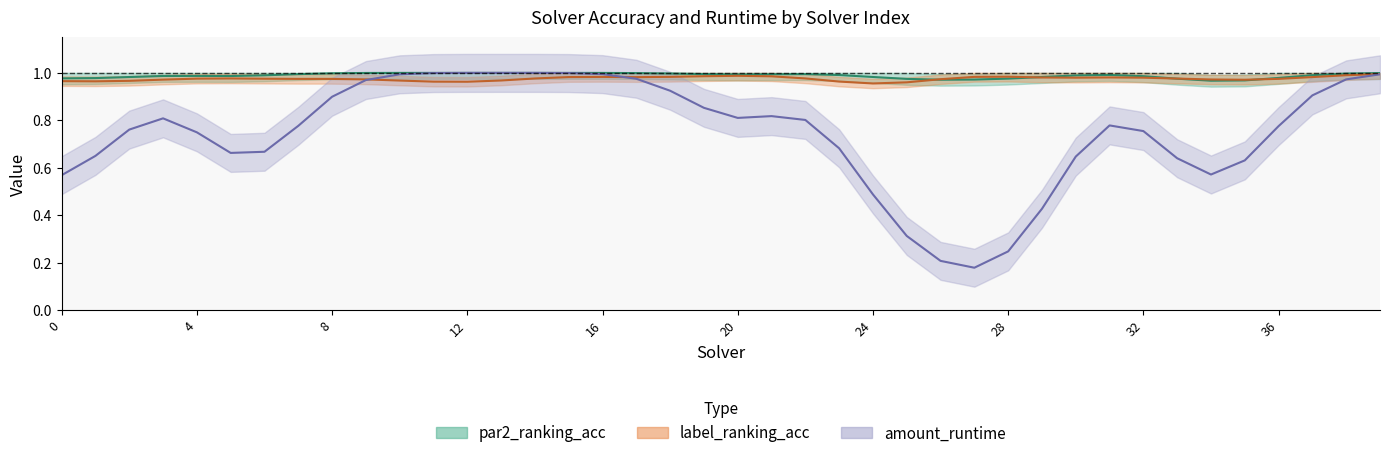

In par2_ranking_acc, how many points are higher than both neighbors (excluding endpoints)?

1